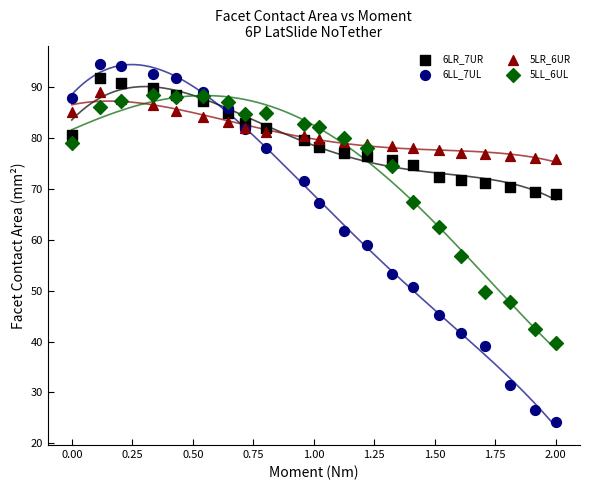

In the 5LL_6UL series, what Y value is closest to 64?

62.5